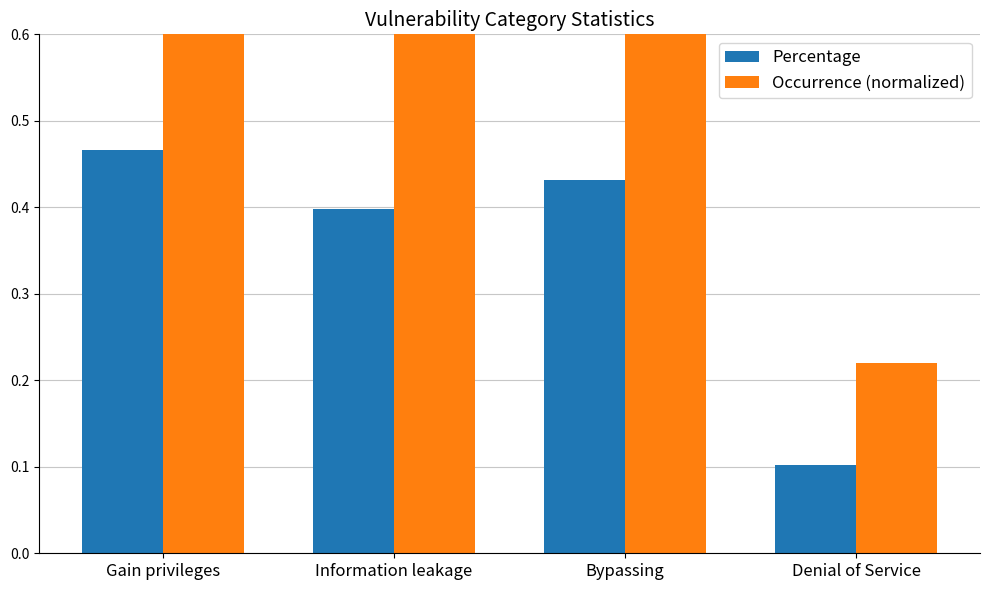

Are the bars grouped side by side (vs. stacked)?

Yes